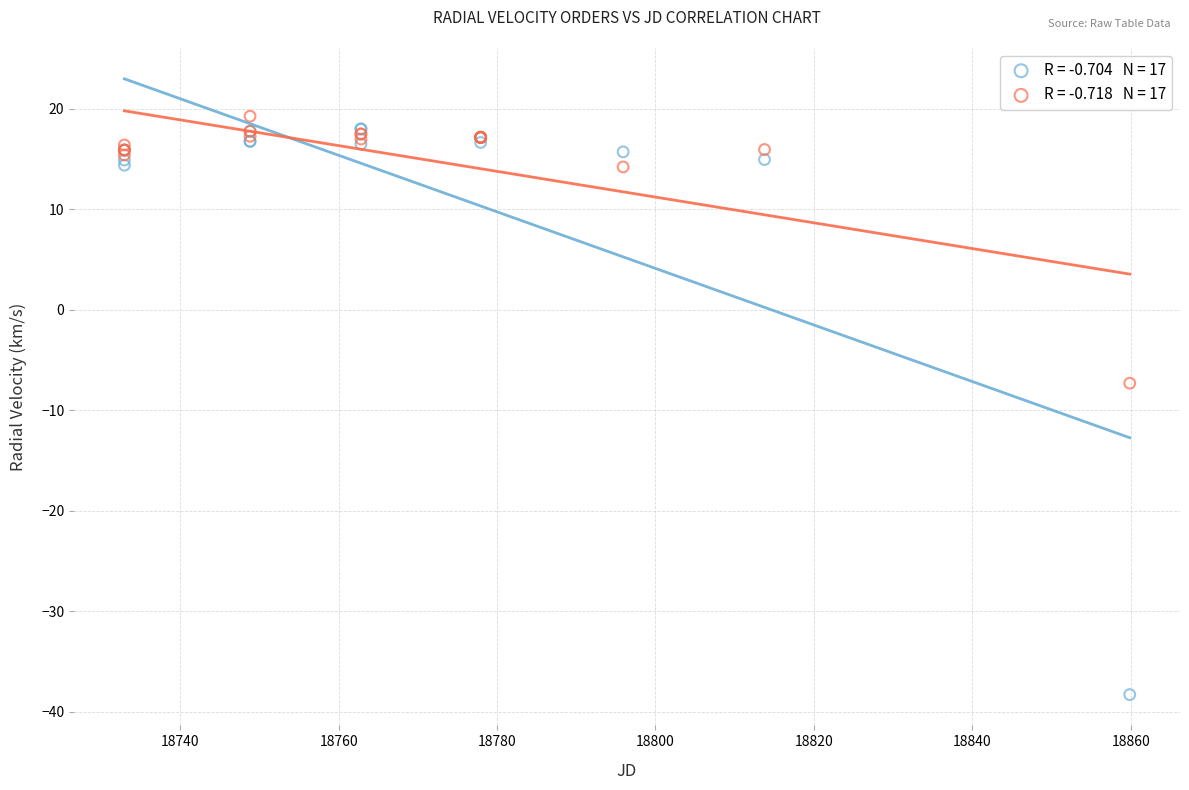

Across all series, what Y value is closest to -9?

-7.3